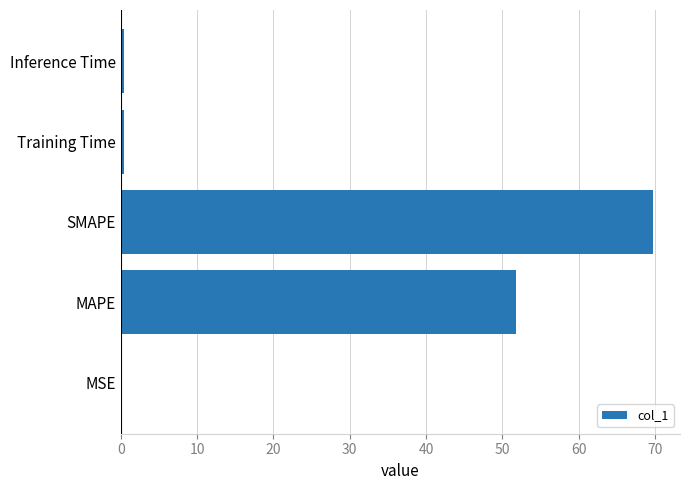

At which label is the value closest to 34?

MAPE